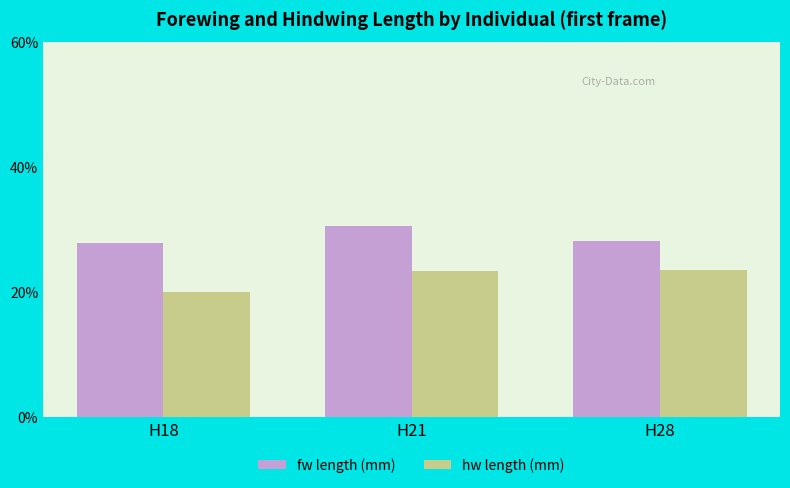

What is the spread (max minus min) of values at H28?

4.6